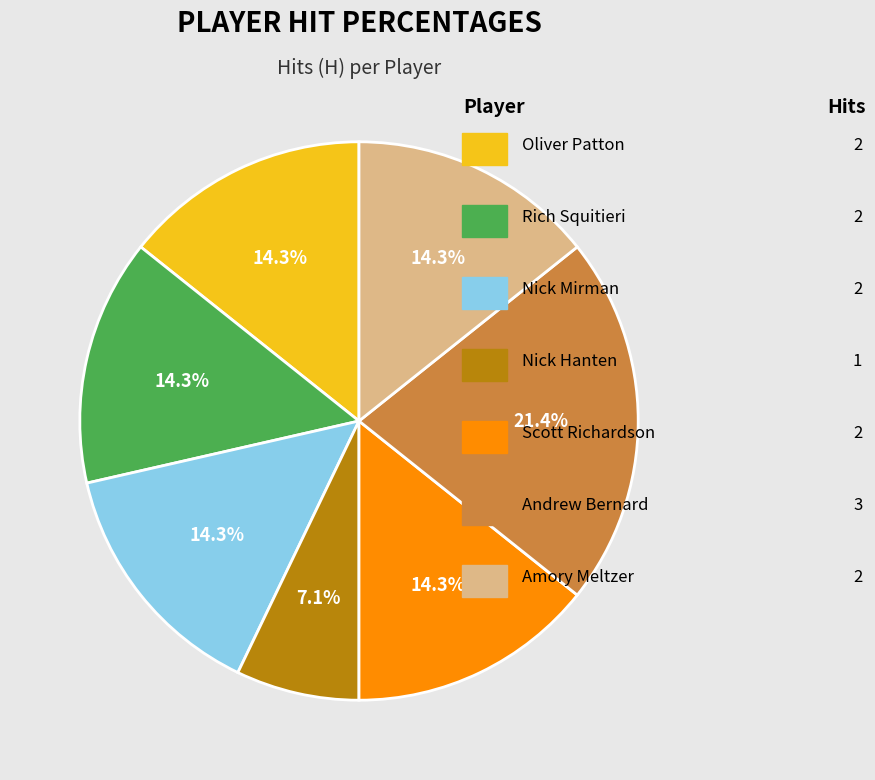

Does any single category account for the majority?

No